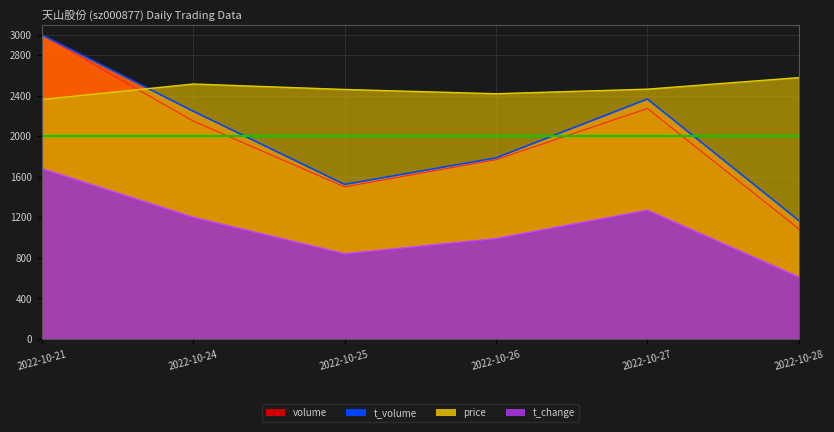

At how many categories does at least one series exceed 1792?

6